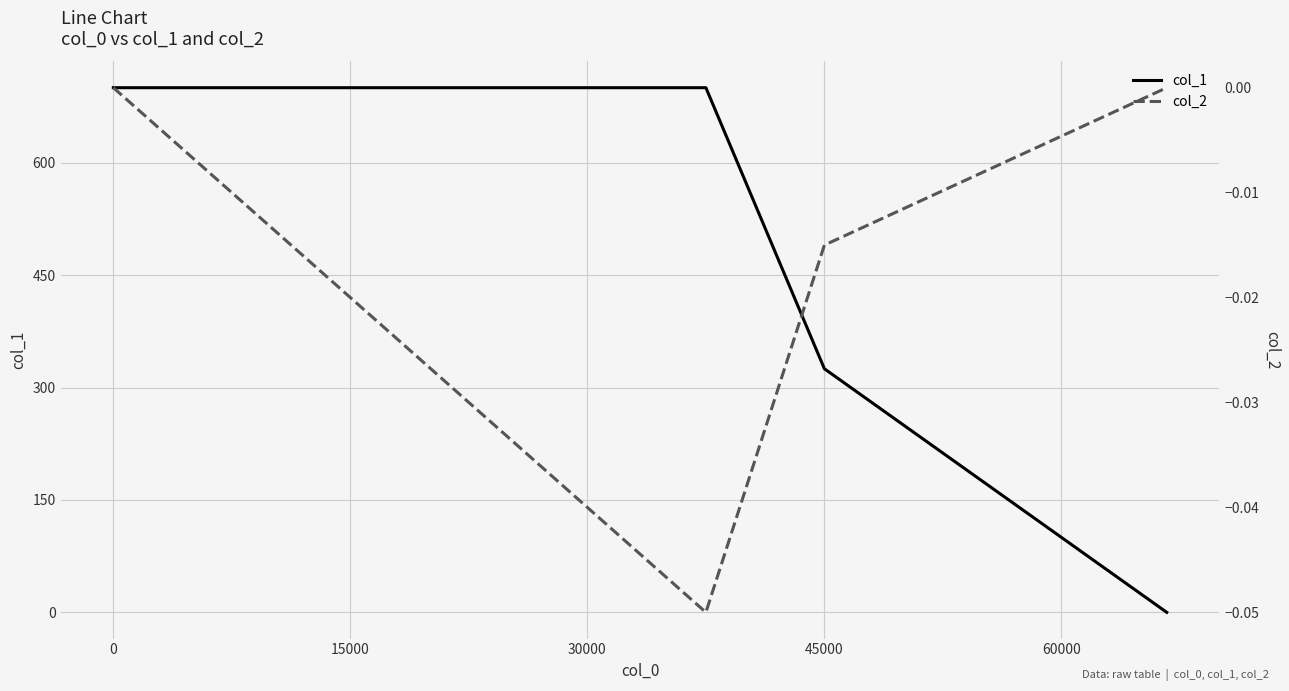

What are all the series names shown in the legend?

col_1, col_2